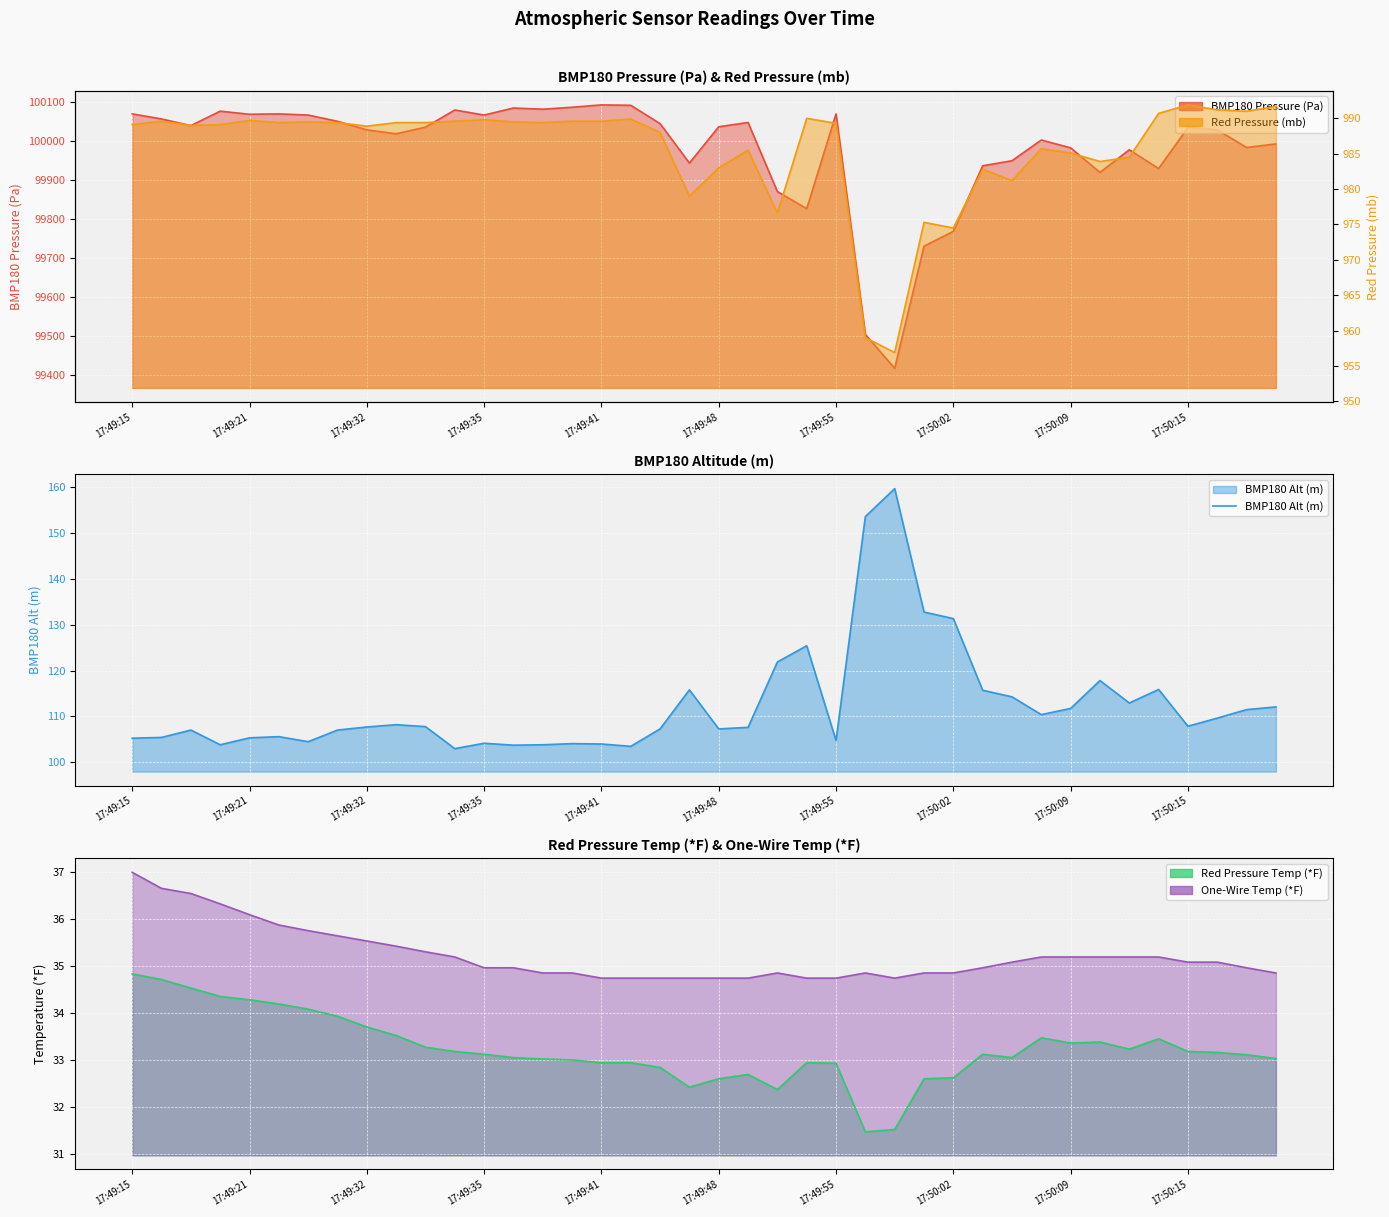

At which label does the data first exceed 107?

17:49:32